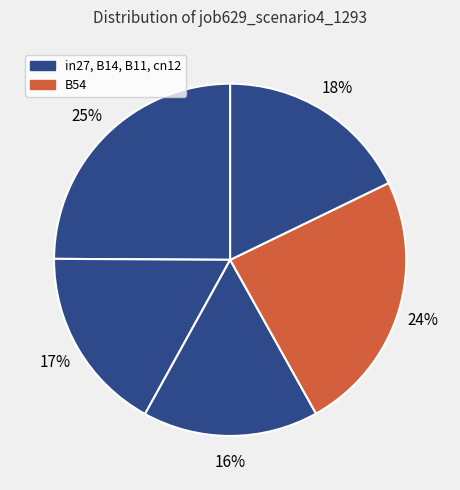

Count the number of slices in the pie.

5